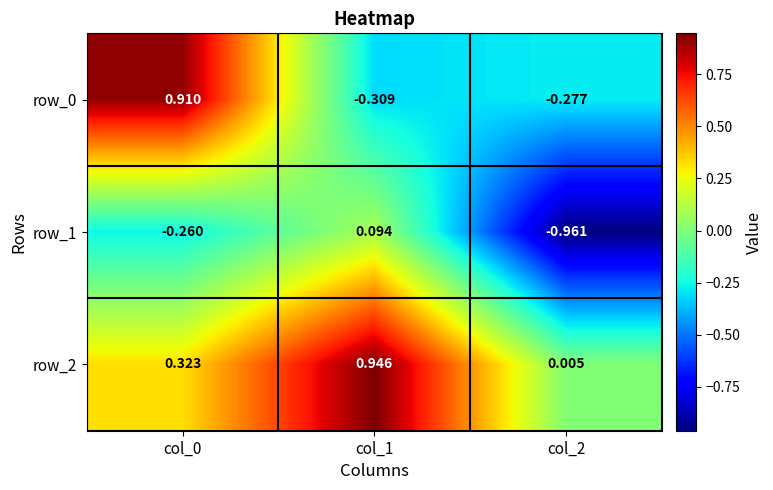

How many data points does each series have?

3